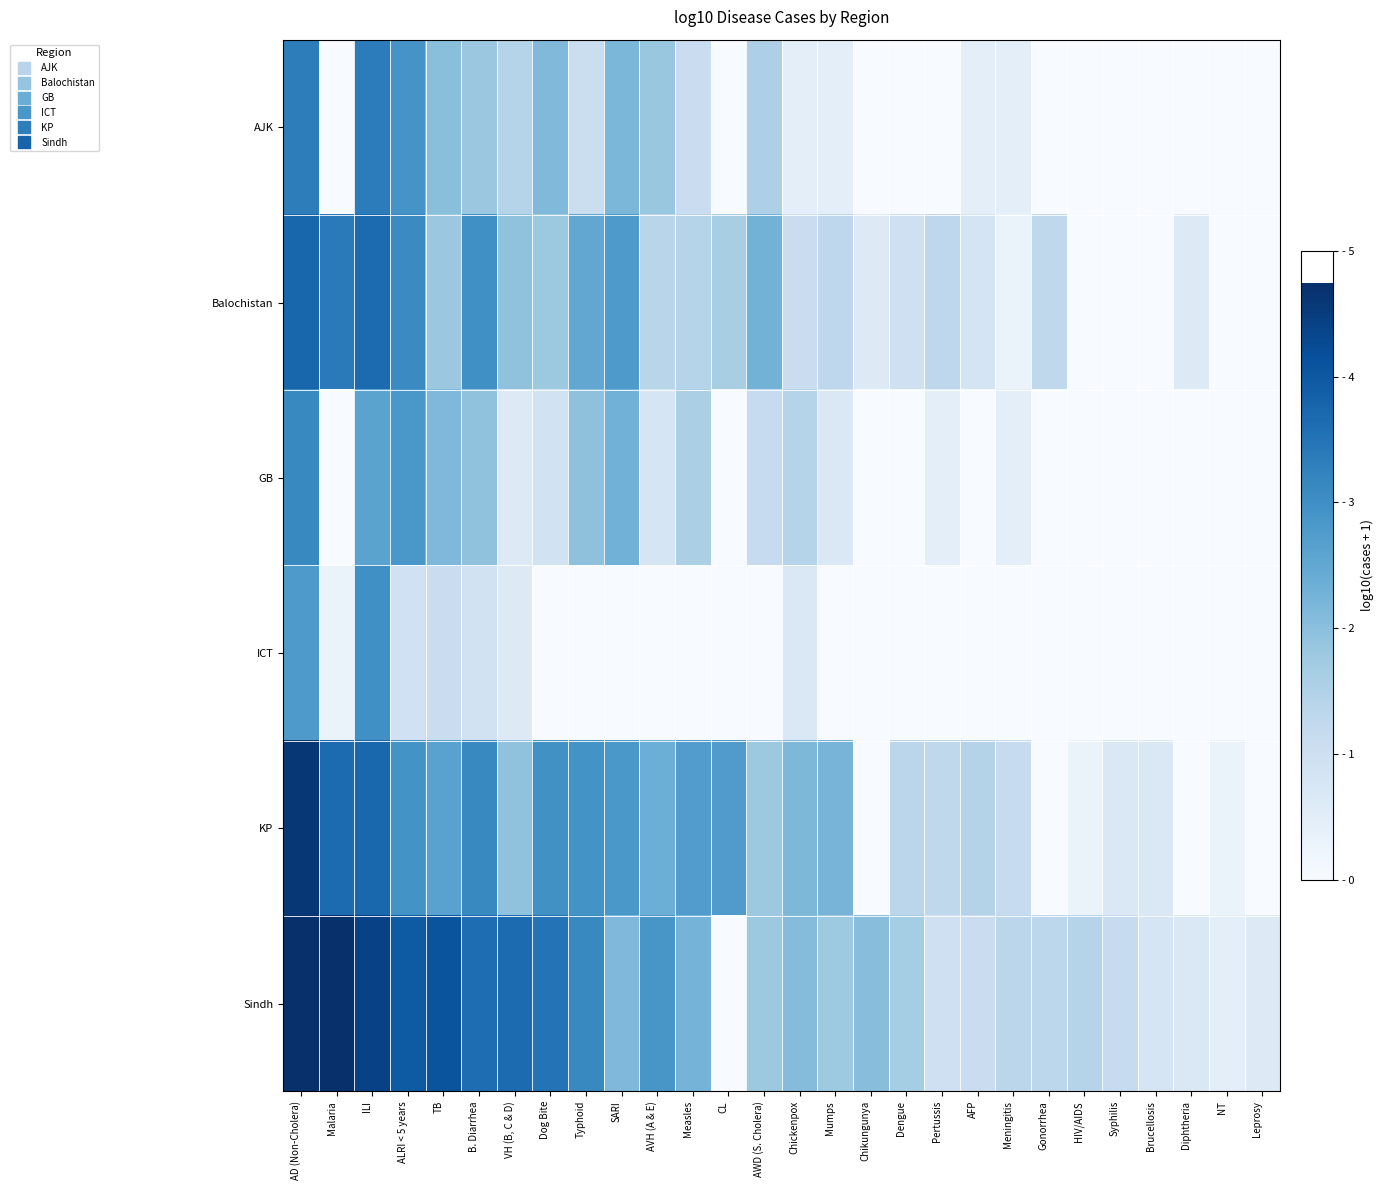

Reading right to left, list all the values displayed in this chart.

AJK: Leprosy=0.0	NT=0.0	Diphtheria=0.0	Brucellosis=0.0	Syphilis=0.0	HIV/AIDS=0.0	Gonorrhea=0.0	Meningitis=0.5	AFP=0.5	Pertussis=0.0	Dengue=0.0	Chikungunya=0.0	Mumps=0.5	Chickenpox=0.5	AWD (S. Cholera)=1.5	CL=0.0	Measles=1.1	AVH (A & E)=1.8	SARI=2.2	Typhoid=1.0	Dog Bite=2.1	VH (B, C & D)=1.4	B. Diarrhea=1.8	TB=2.0	ALRI < 5 years=2.9	ILI=3.3	Malaria=0.0	AD (Non-Cholera)=3.3
Balochistan: Leprosy=0.0	NT=0.0	Diphtheria=0.6	Brucellosis=0.0	Syphilis=0.0	HIV/AIDS=0.0	Gonorrhea=1.3	Meningitis=0.3	AFP=0.8	Pertussis=1.3	Dengue=1.0	Chikungunya=0.6	Mumps=1.3	Chickenpox=1.1	AWD (S. Cholera)=2.3	CL=1.6	Measles=1.4	AVH (A & E)=1.4	SARI=2.8	Typhoid=2.5	Dog Bite=1.8	VH (B, C & D)=1.9	B. Diarrhea=3.0	TB=1.8	ALRI < 5 years=3.1	ILI=3.7	Malaria=3.4	AD (Non-Cholera)=3.8
GB: Leprosy=0.0	NT=0.0	Diphtheria=0.0	Brucellosis=0.0	Syphilis=0.0	HIV/AIDS=0.0	Gonorrhea=0.0	Meningitis=0.5	AFP=0.0	Pertussis=0.5	Dengue=0.0	Chikungunya=0.0	Mumps=0.7	Chickenpox=1.4	AWD (S. Cholera)=1.2	CL=0.0	Measles=1.6	AVH (A & E)=0.8	SARI=2.3	Typhoid=2.0	Dog Bite=0.9	VH (B, C & D)=0.6	B. Diarrhea=1.9	TB=2.1	ALRI < 5 years=2.8	ILI=2.6	Malaria=0.0	AD (Non-Cholera)=3.1
ICT: Leprosy=0.0	NT=0.0	Diphtheria=0.0	Brucellosis=0.0	Syphilis=0.0	HIV/AIDS=0.0	Gonorrhea=0.0	Meningitis=0.0	AFP=0.0	Pertussis=0.0	Dengue=0.0	Chikungunya=0.0	Mumps=0.0	Chickenpox=0.7	AWD (S. Cholera)=0.0	CL=0.0	Measles=0.0	AVH (A & E)=0.0	SARI=0.0	Typhoid=0.0	Dog Bite=0.0	VH (B, C & D)=0.6	B. Diarrhea=0.9	TB=1.1	ALRI < 5 years=1.0	ILI=3.0	Malaria=0.3	AD (Non-Cholera)=2.8
KP: Leprosy=0.0	NT=0.3	Diphtheria=0.0	Brucellosis=0.7	Syphilis=0.7	HIV/AIDS=0.3	Gonorrhea=0.0	Meningitis=1.2	AFP=1.4	Pertussis=1.3	Dengue=1.3	Chikungunya=0.0	Mumps=2.2	Chickenpox=2.2	AWD (S. Cholera)=1.8	CL=2.7	Measles=2.7	AVH (A & E)=2.4	SARI=2.8	Typhoid=2.9	Dog Bite=3.0	VH (B, C & D)=1.9	B. Diarrhea=3.1	TB=2.6	ALRI < 5 years=2.9	ILI=3.7	Malaria=3.7	AD (Non-Cholera)=4.6
Sindh: Leprosy=0.6	NT=0.5	Diphtheria=0.7	Brucellosis=0.8	Syphilis=1.2	HIV/AIDS=1.4	Gonorrhea=1.3	Meningitis=1.3	AFP=1.1	Pertussis=1.0	Dengue=1.7	Chikungunya=2.0	Mumps=1.8	Chickenpox=2.1	AWD (S. Cholera)=1.8	CL=0.0	Measles=2.2	AVH (A & E)=2.9	SARI=2.1	Typhoid=3.1	Dog Bite=3.5	VH (B, C & D)=3.7	B. Diarrhea=3.6	TB=4.1	ALRI < 5 years=4.0	ILI=4.4	Malaria=4.7	AD (Non-Cholera)=4.7